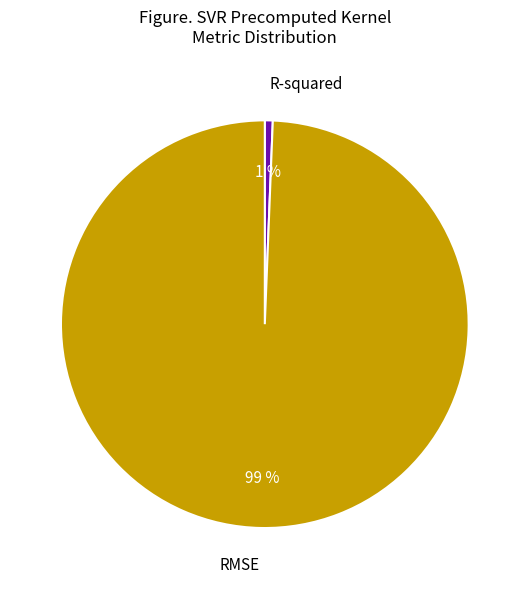

Between R-squared and RMSE, which is larger?

RMSE